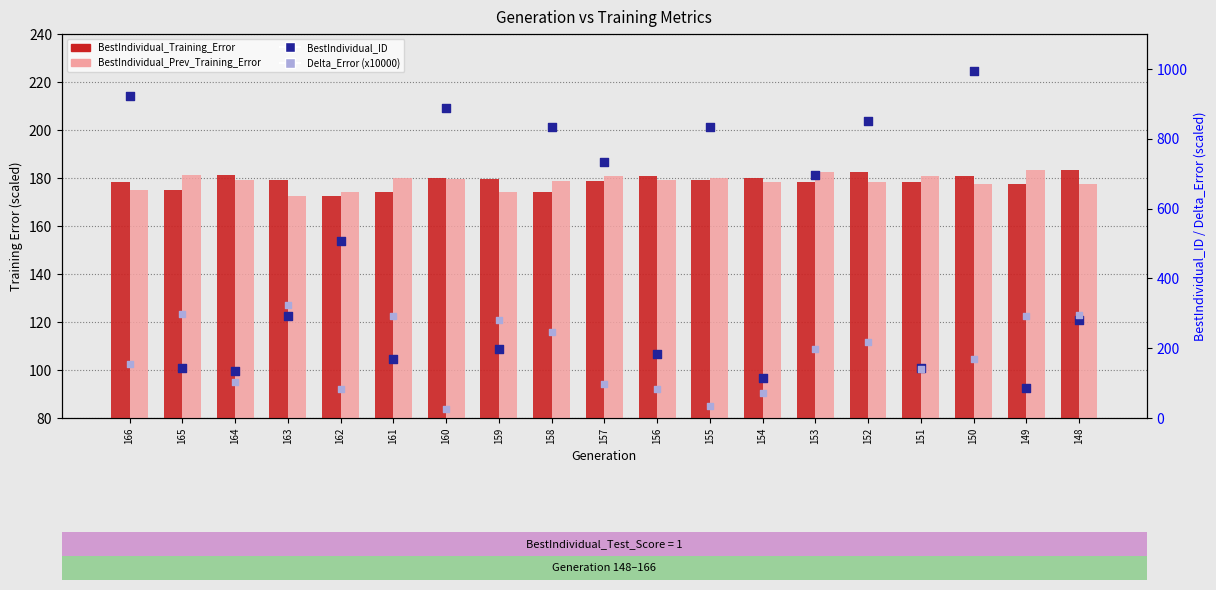

Is the value of BestIndividual_ID at 161 greater than the value of BestIndividual_Prev_Training_Error at 159?

No